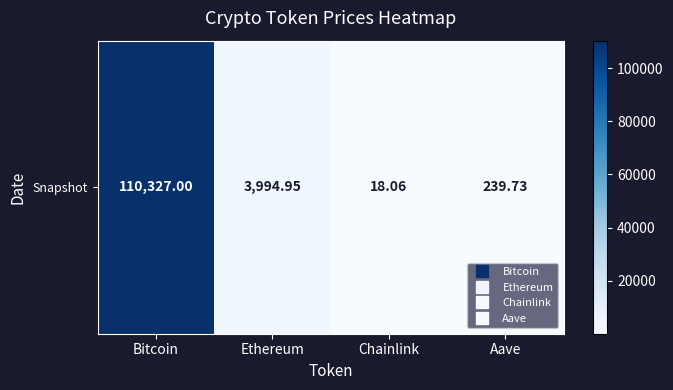

How many values exceed 3994?

2